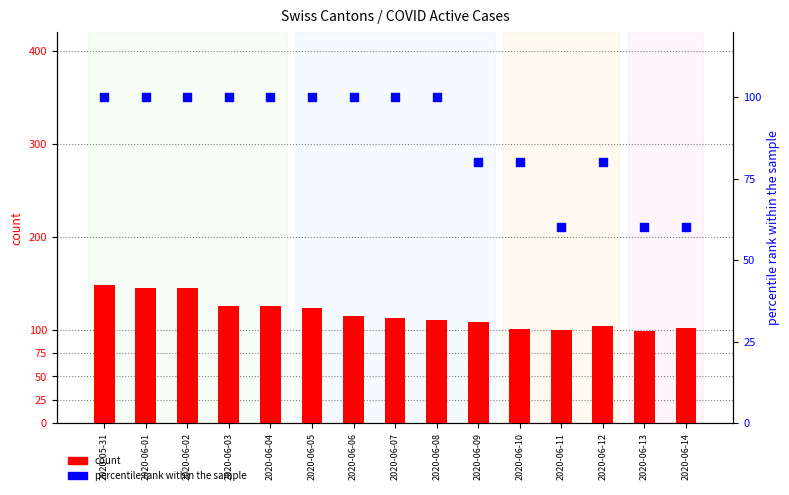

Which series reaches the maximum Y coordinate?

CH count